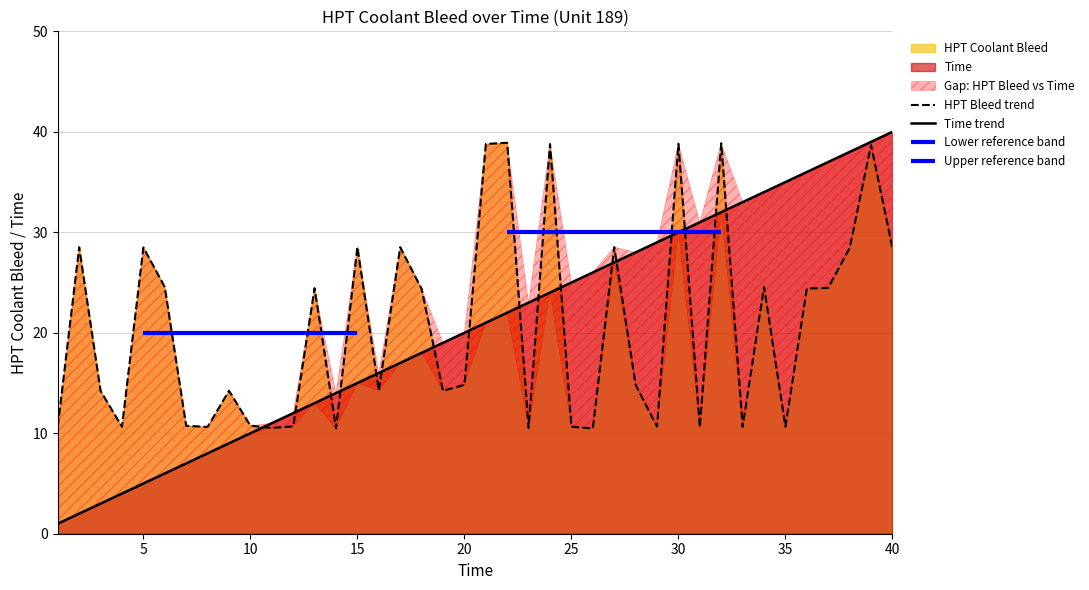

Which series has the largest total across all categories?

HPT Bleed trend